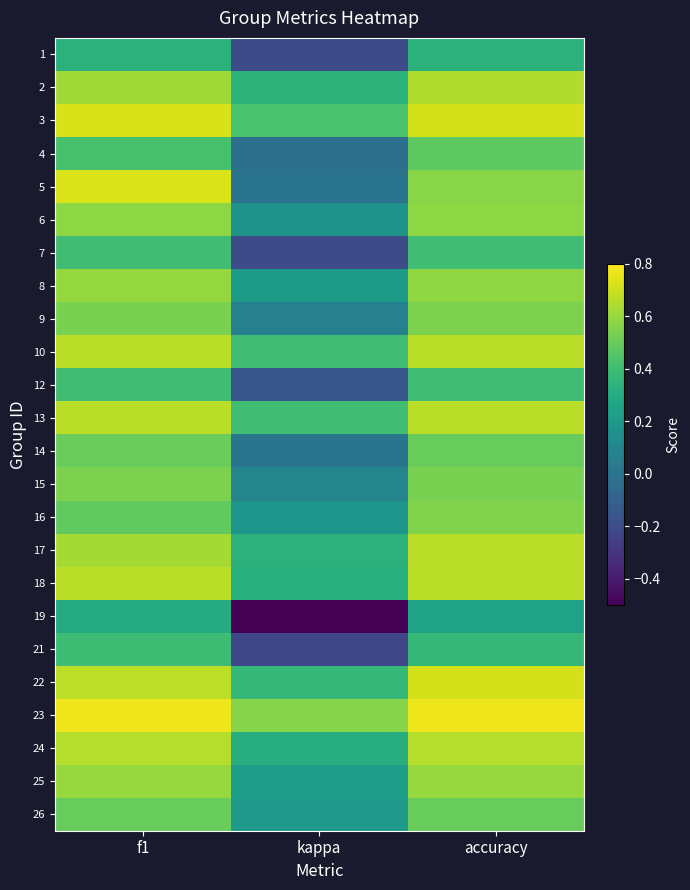

At which category does the chart reach its minimum across all series?

kappa